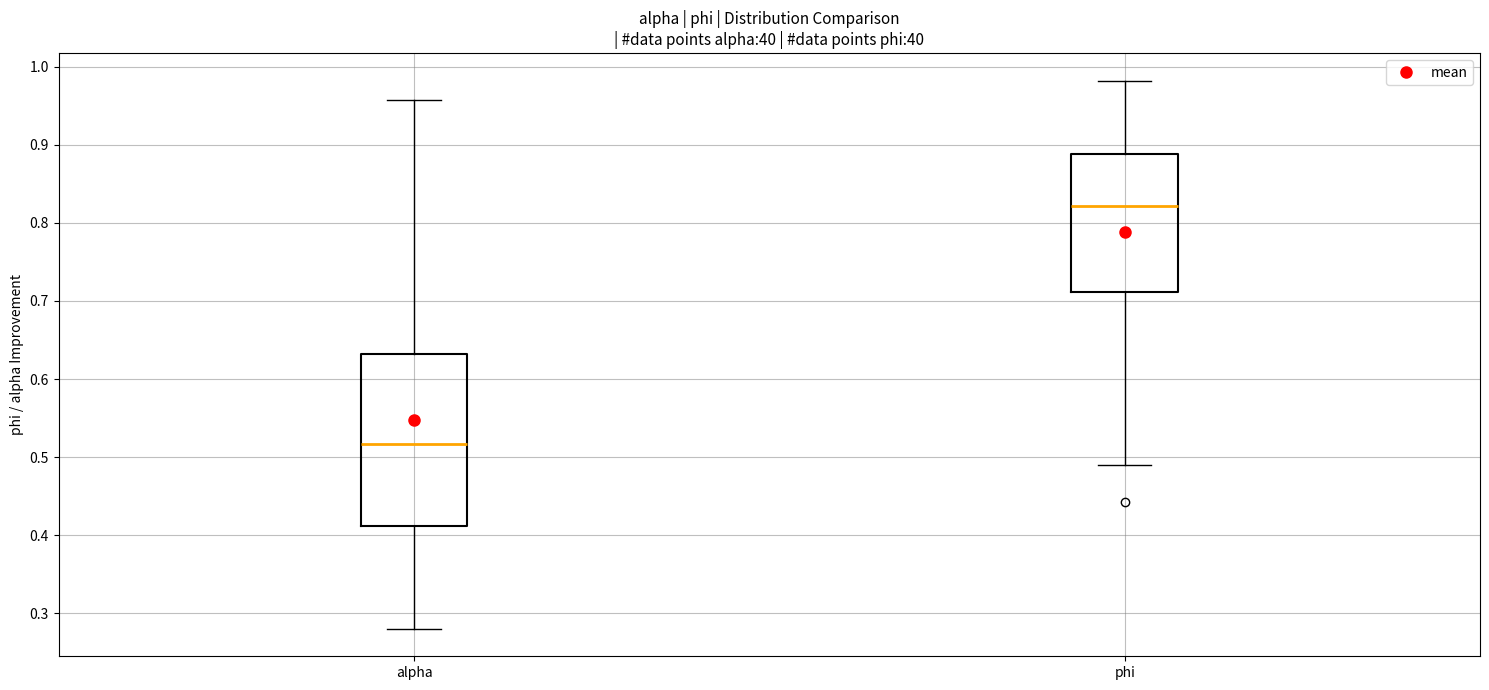

Where is the upper edge of the box for phi on the y-axis? The values are not printed on the chart, so give them approximately, as read against the axis.

0.89